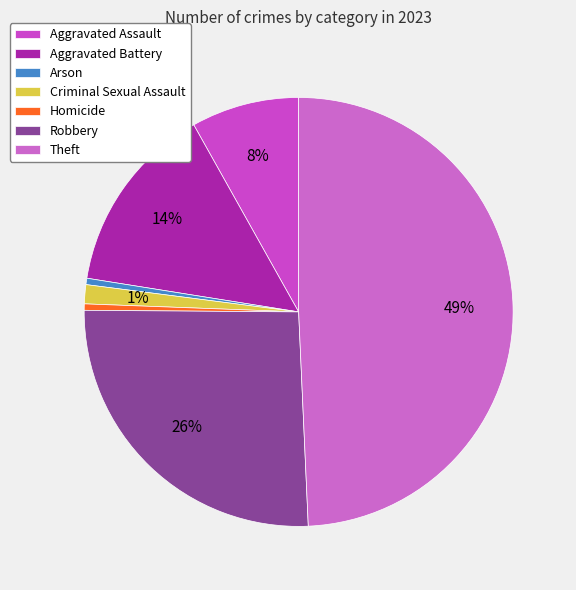

The Criminal Sexual Assault slice represents 1% of the pie. True or false?

True